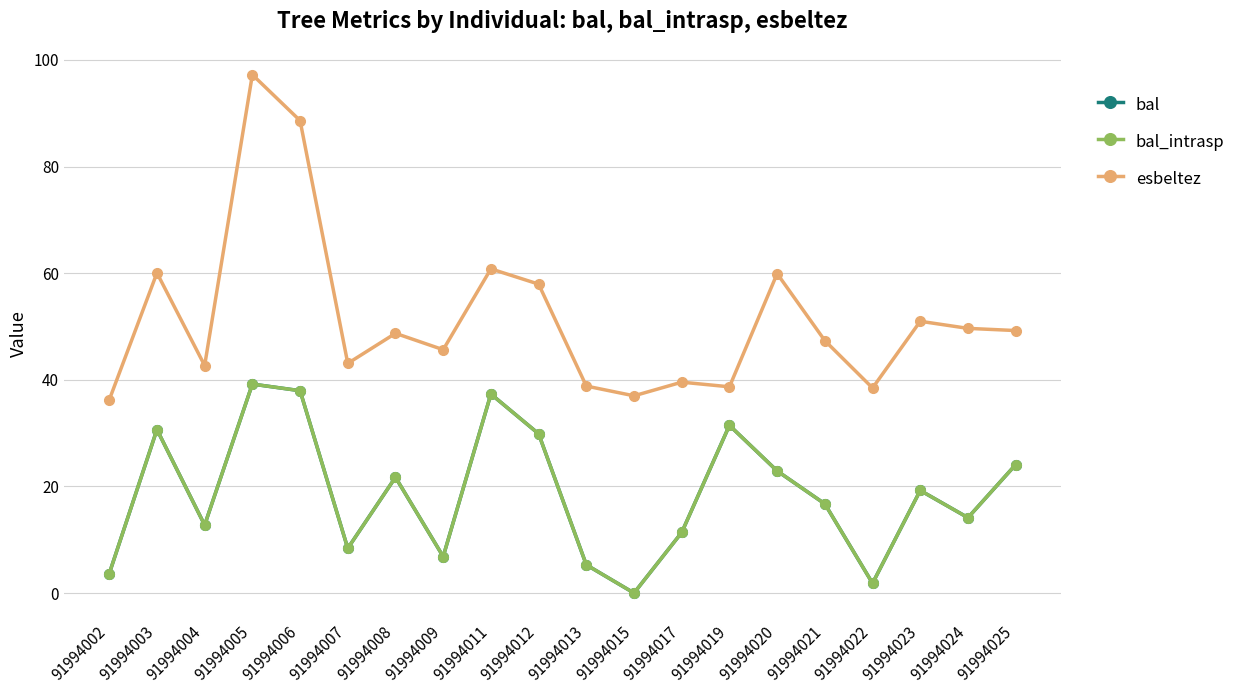

At how many categories does at least one series exceed 65?

2